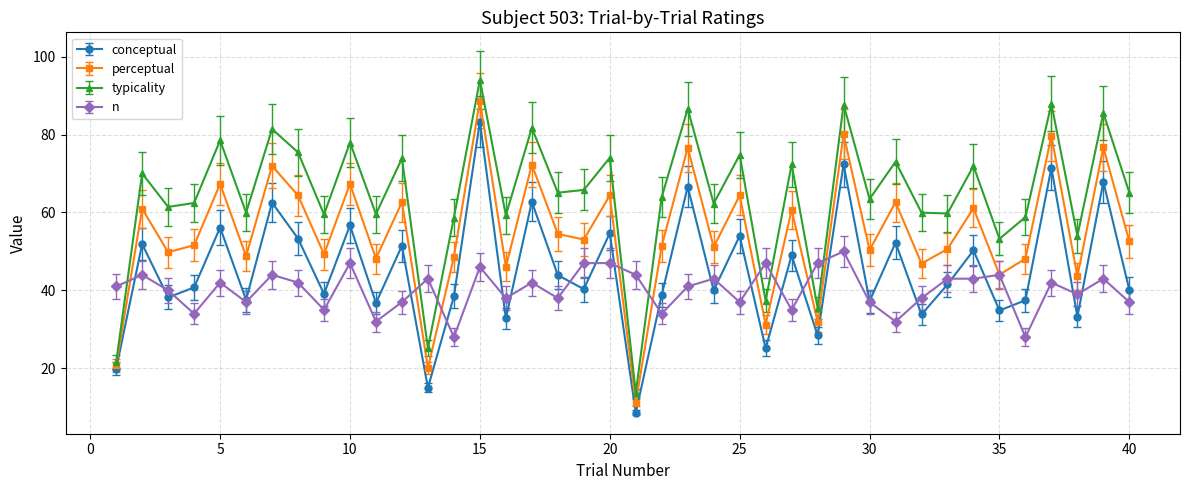

How many values in the typicality series exceed 65?

20